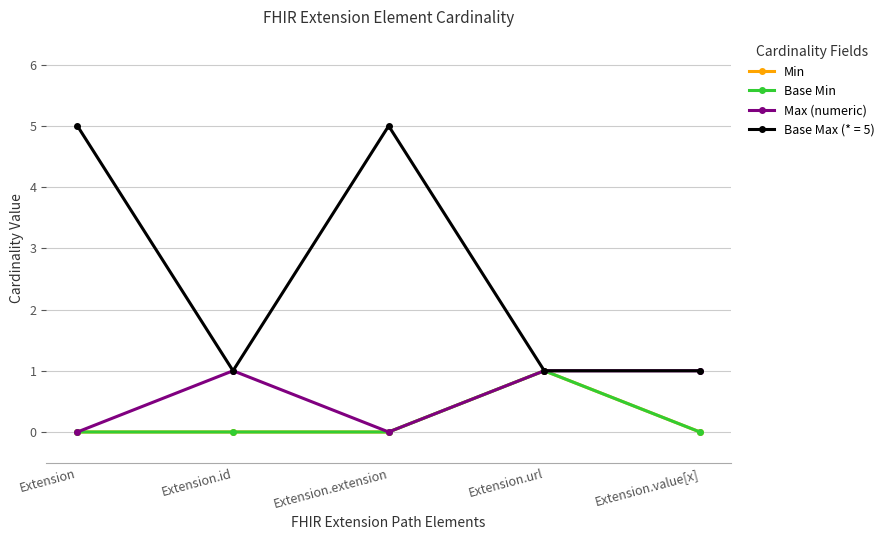

True or false: Max (numeric) has more than 2 points higher than both neighbors.

False